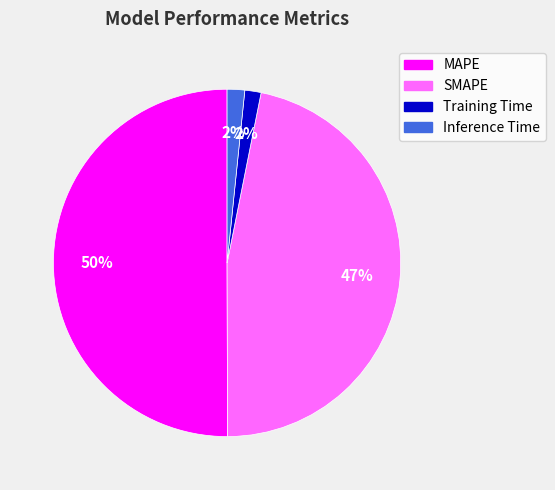

What is the largest slice in the pie chart?

MAPE